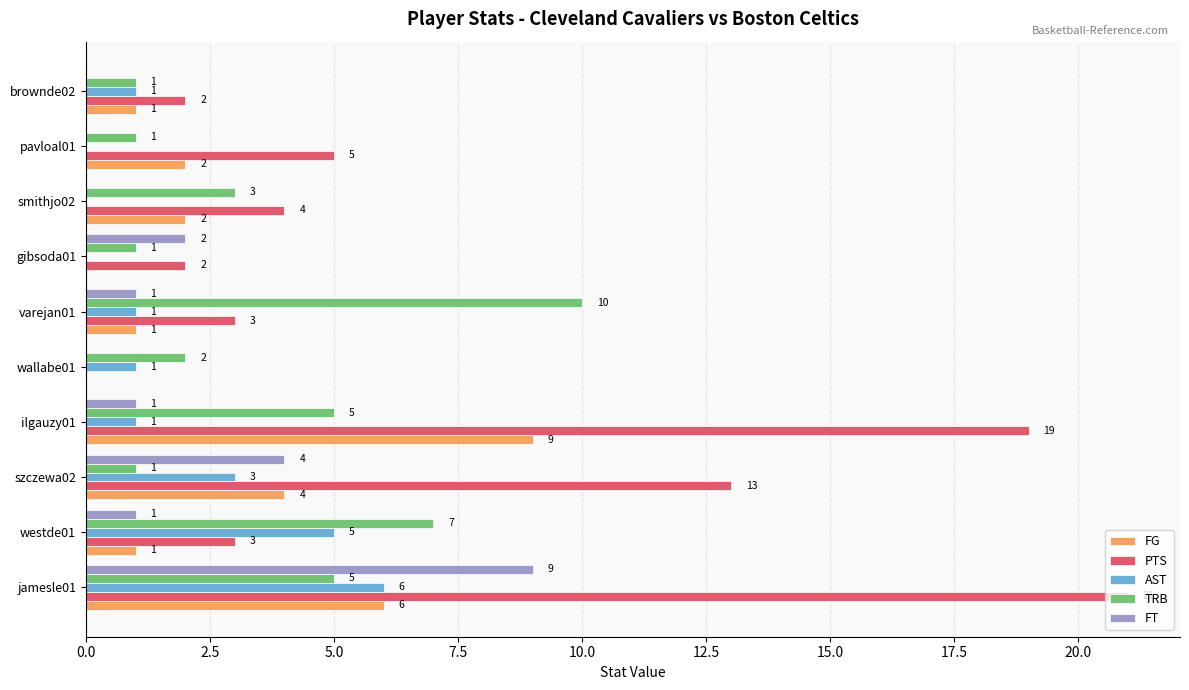

Between szczewa02 and gibsoda01, which series saw the biggest shift?

PTS